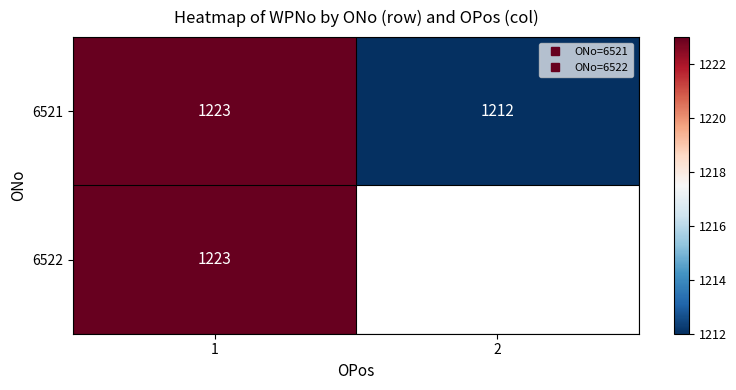

What value does the 6521 series have at 2?

1212.0